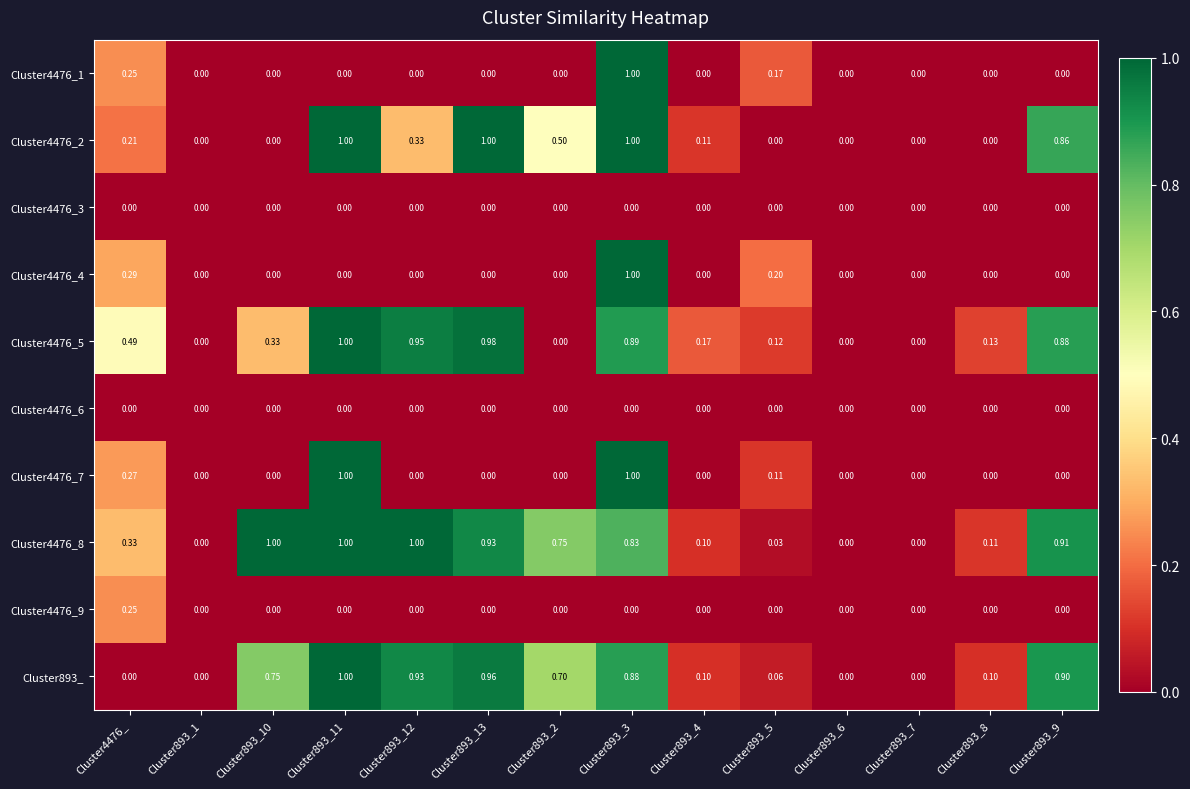

What is the spread (max minus min) of values at Cluster893_8?

0.1